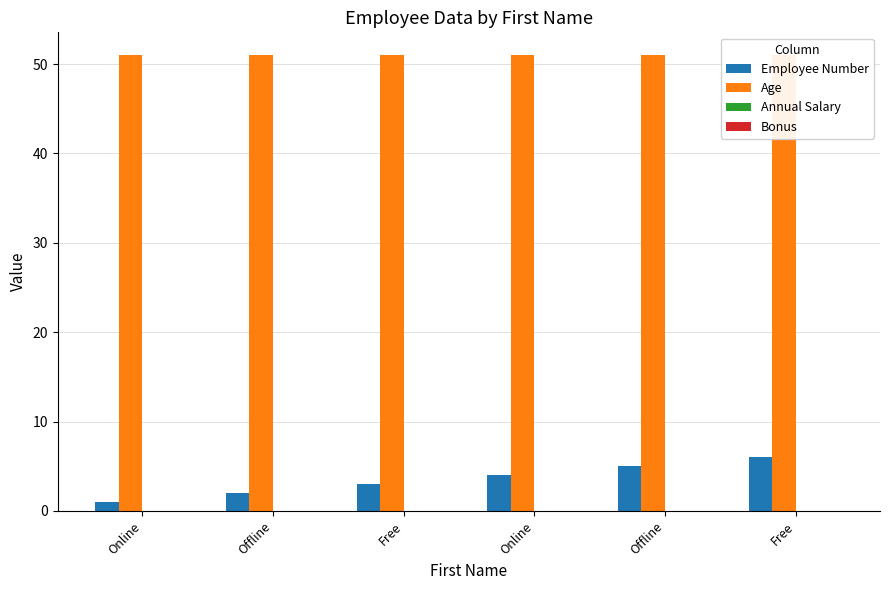

How many distinct data groups are displayed?

4